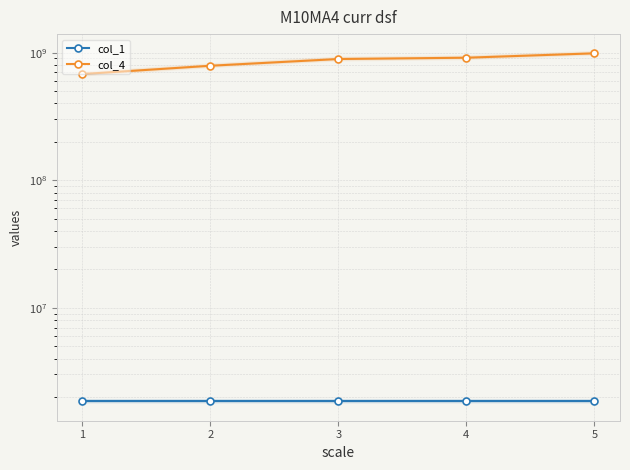

What is the difference between the second highest and second lowest values in the col_1 series?

2